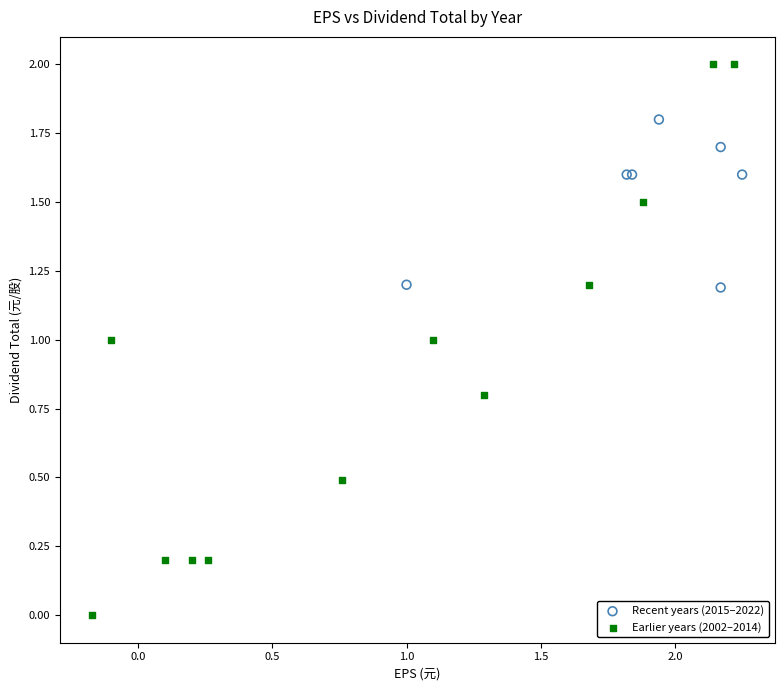

Which series reaches the minimum Y coordinate?

Earlier years (2002–2014)